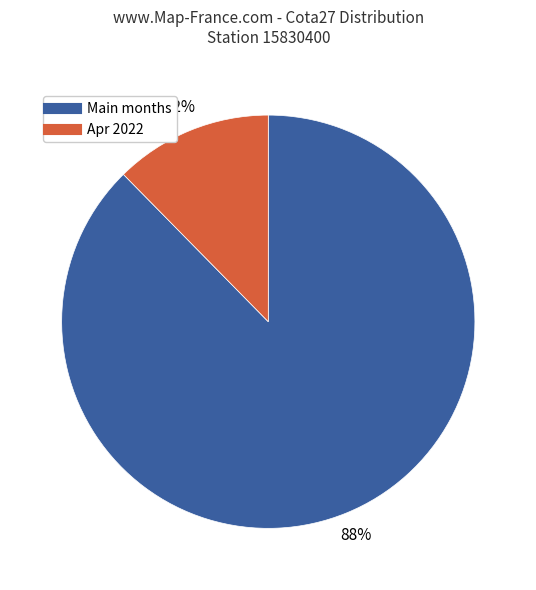

To the nearest percent, what is the average slice percentage?

50%